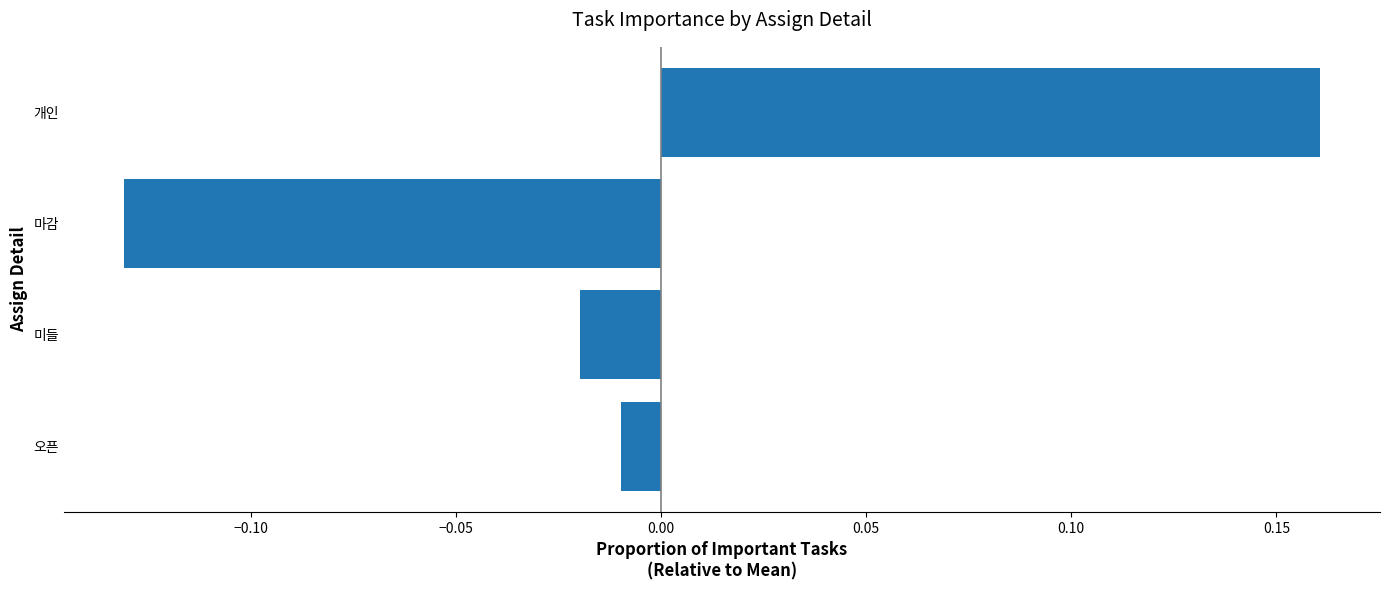

Where is the data nearest to the value 0?

오픈